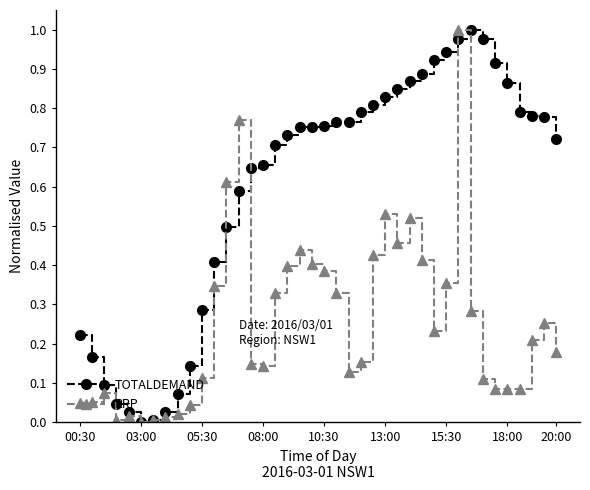

List the series in order of their overall mean, highest first.

TOTALDEMAND, RRP